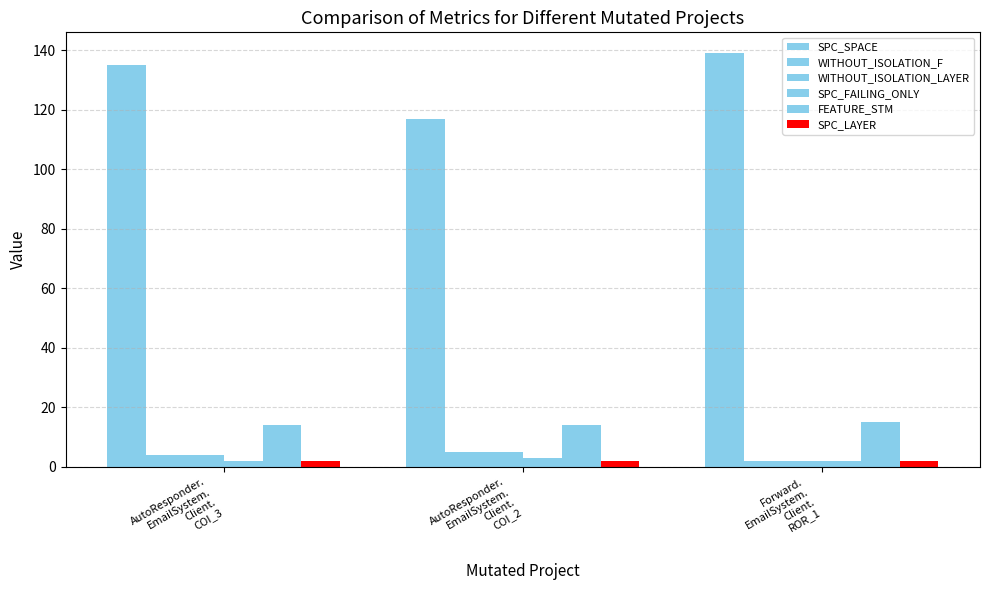

What is the highest value of the SPC_SPACE series?

139